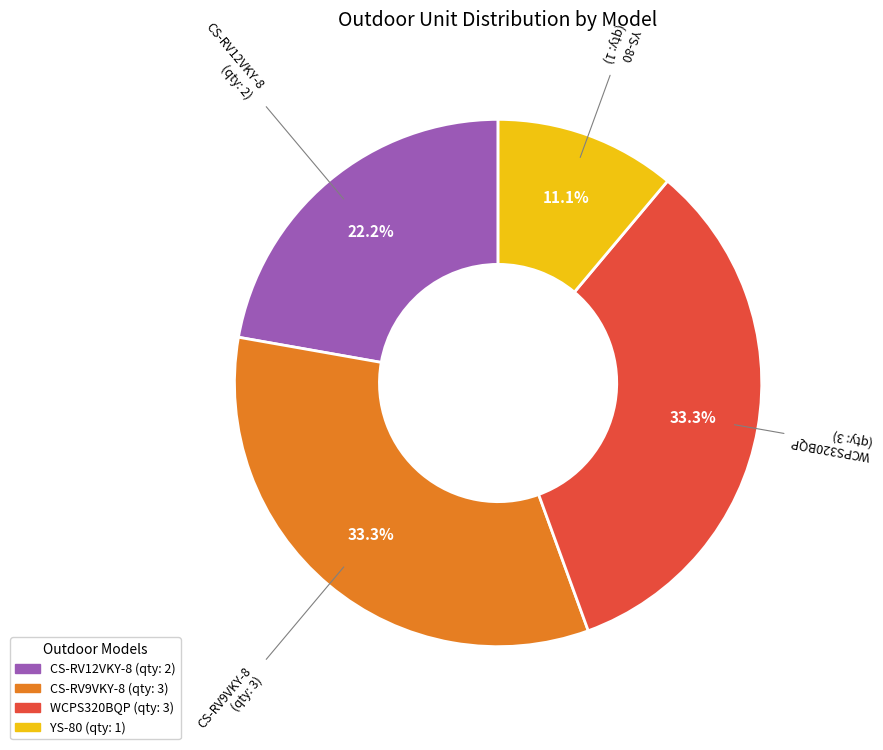

To the nearest percent, what is the difference between the WCPS320BQP and CS-RV12VKY-8 slice percentages?

11%